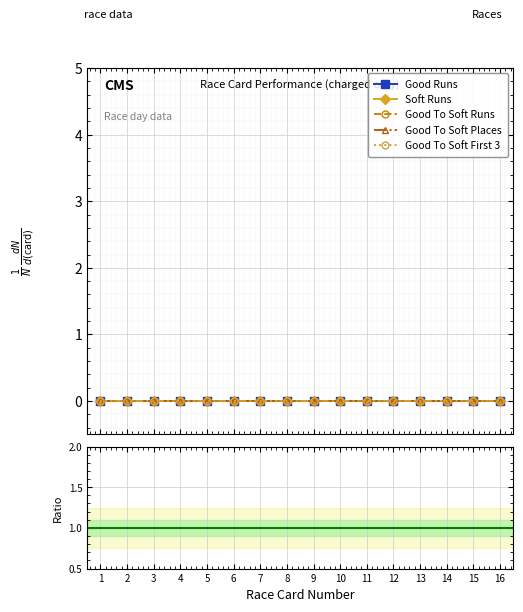

True or false: Good To Soft Places and Soft Runs intersect in this chart.

False